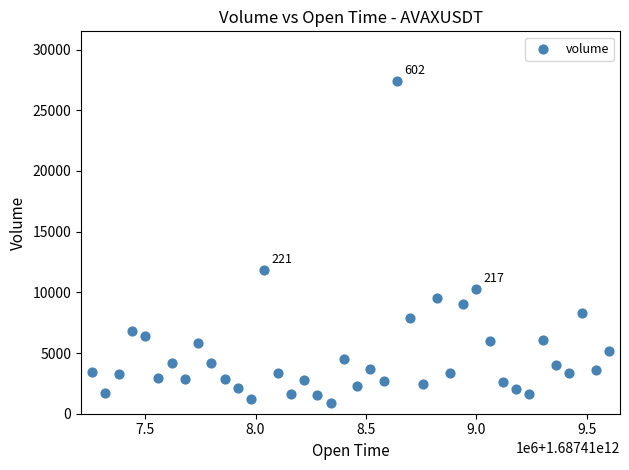

What is the range of X values (max minus min)?

2340000